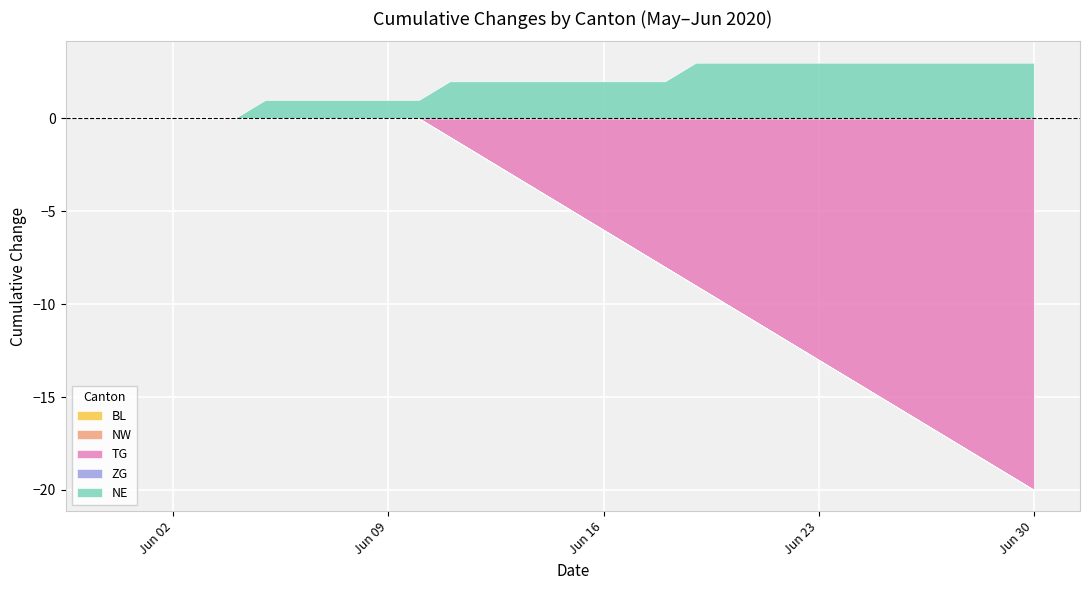

The value of ZG at 2020-06-11 is 0. True or false?

True